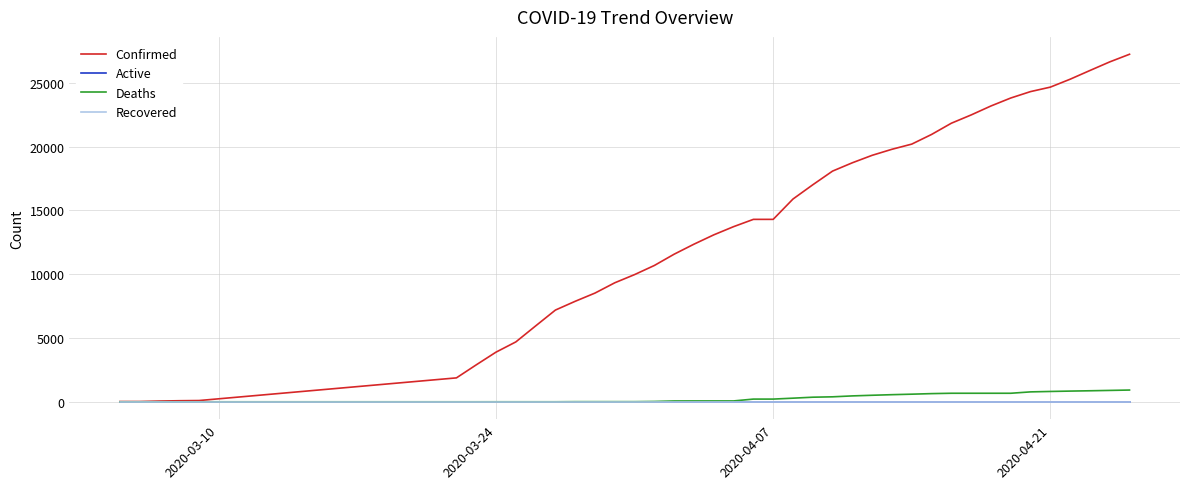

Reading left to right, list all the values displayed in this chart.

Confirmed: 18	19	57	83	98	1873	2894	3891	4691	5944	7187	7875	8519	9326	9967	10683	11567	12351	13081	13723	14294	14294	15887	17004	18077	18729	19313	19786	20191	20947	21828	22476	23179	23803	24306	24656	25276	25959	26633	27231
Active: 0	0	0	0	0	0	0	0	0	0	0	0	0	0	0	0	0	0	0	0	0	0	0	0	0	0	0	0	0	0	0	0	0	0	0	0	0	0	0	0
Deaths: 0	0	0	0	0	0	0	1	1	1	1	10	10	10	10	25	64	67	67	67	211	211	283	359	389	461	511	557	596	640	668	668	668	668	776	809	838	863	891	920
Recovered: 0	0	0	0	0	0	0	0	0	0	0	0	0	0	0	0	0	0	0	0	0	0	0	0	0	0	0	0	0	0	0	0	0	0	0	0	0	0	0	0